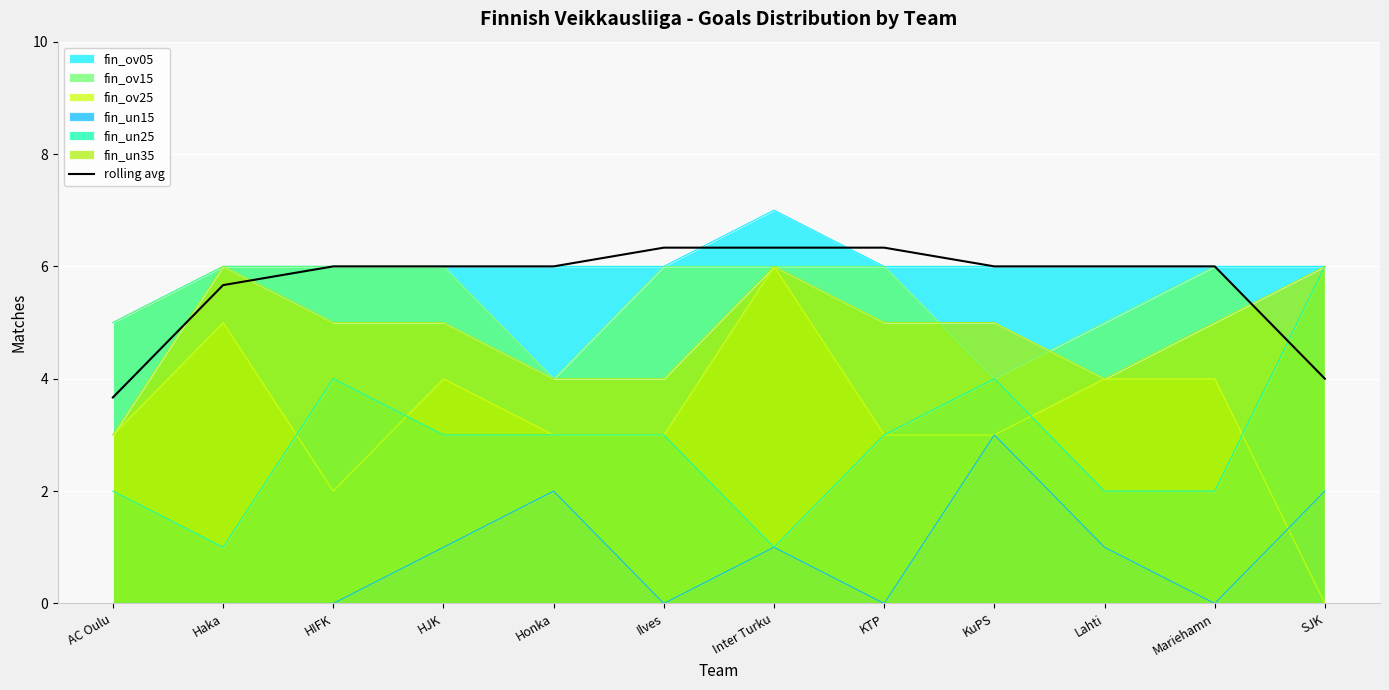

Is it true that the value at Inter Turku is 3.8?

False